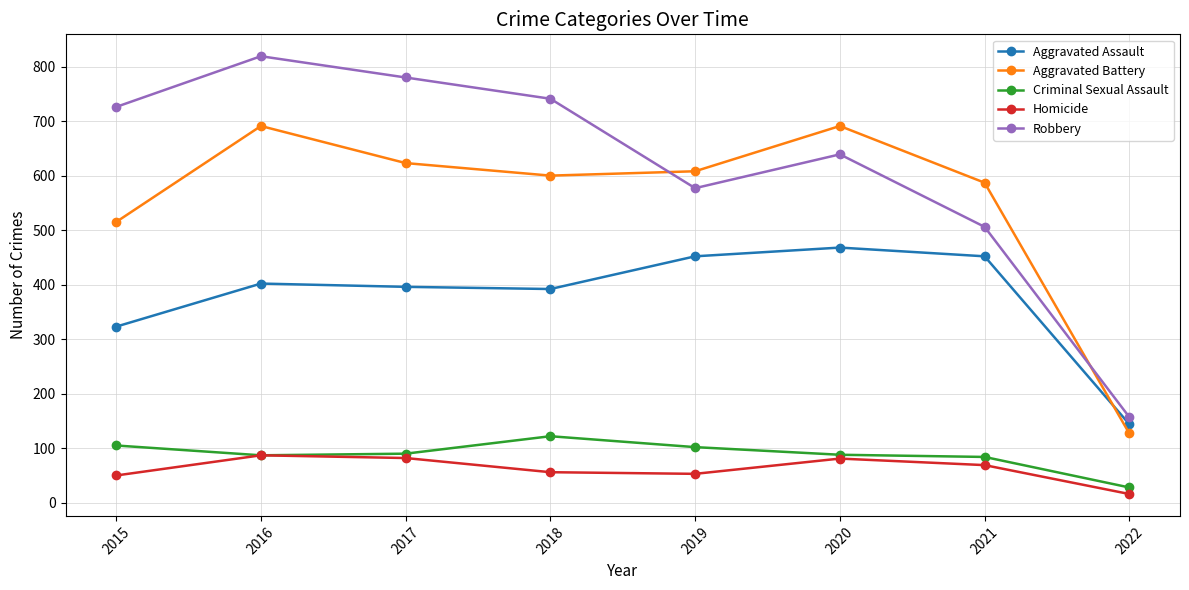

List the series in order of their peak value, lowest first.

Homicide, Criminal Sexual Assault, Aggravated Assault, Aggravated Battery, Robbery